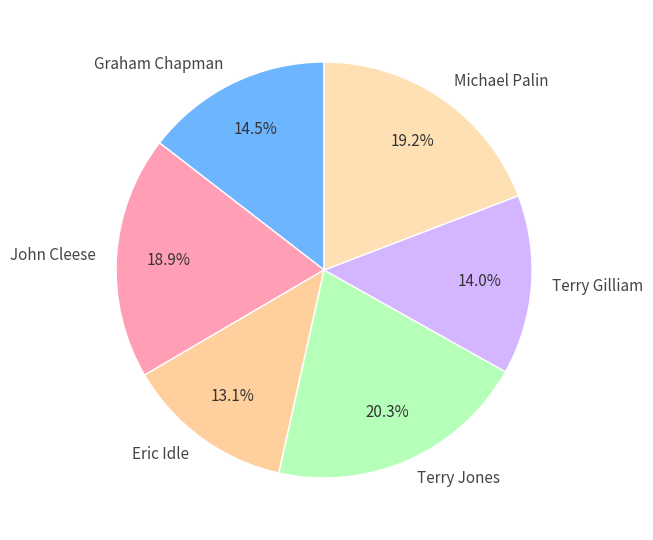

How many segments does this pie chart have?

6